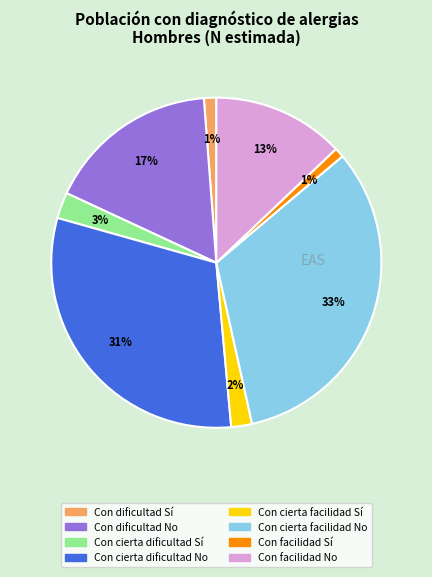

Which category has the biggest portion of the pie?

Con cierta facilidad No